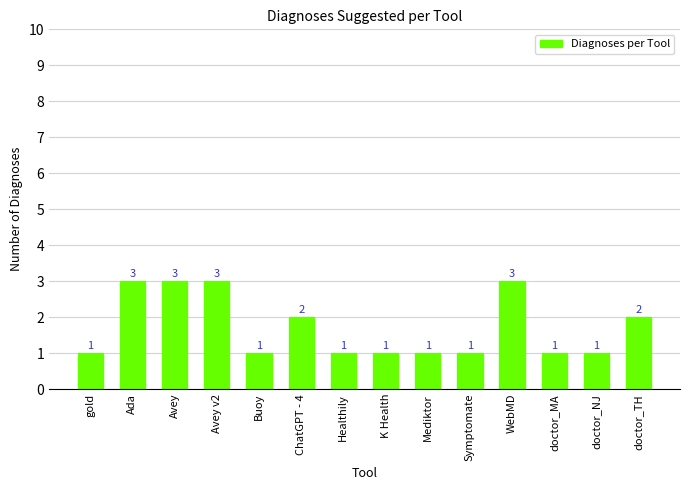

How many data points does each series have?

14